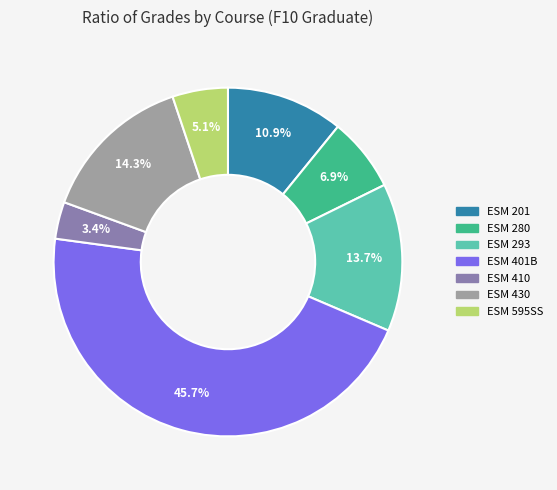

Is there a majority slice in this chart?

No